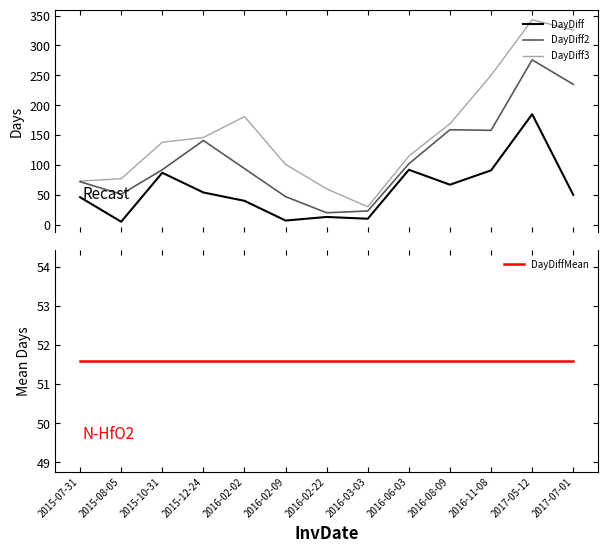

What is the difference between the highest and lowest values at 2016-02-22?

47.0